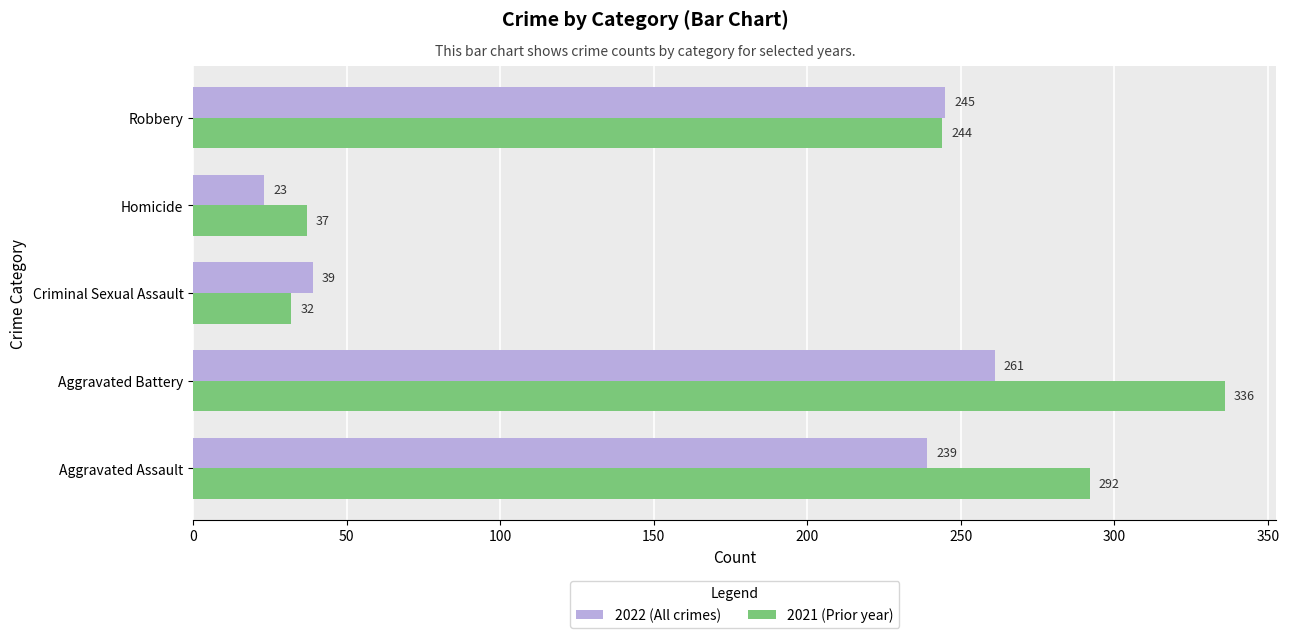

What is the difference between the second highest and second lowest values in the 2021 (Prior year) series?

255